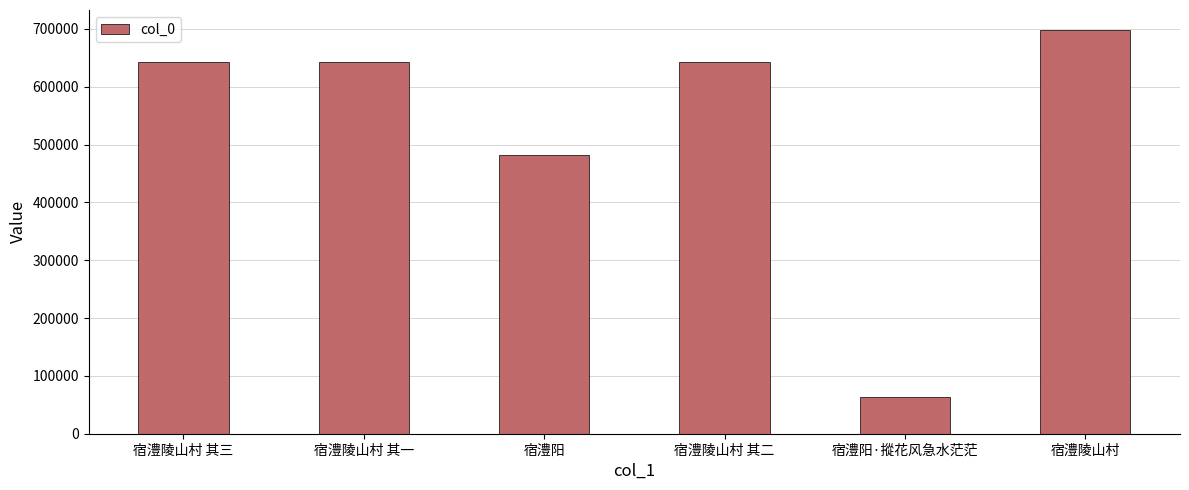

Does the chart contain stacked bars?

No